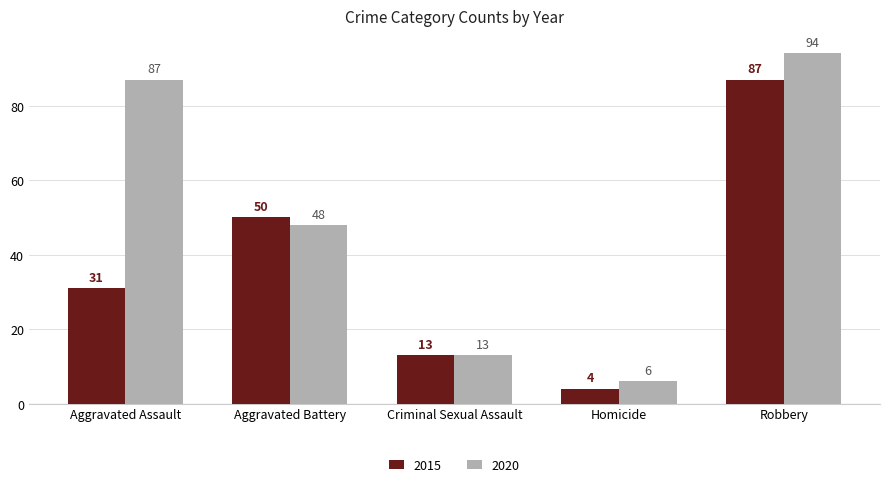

What are all the series names shown in the legend?

2015, 2020